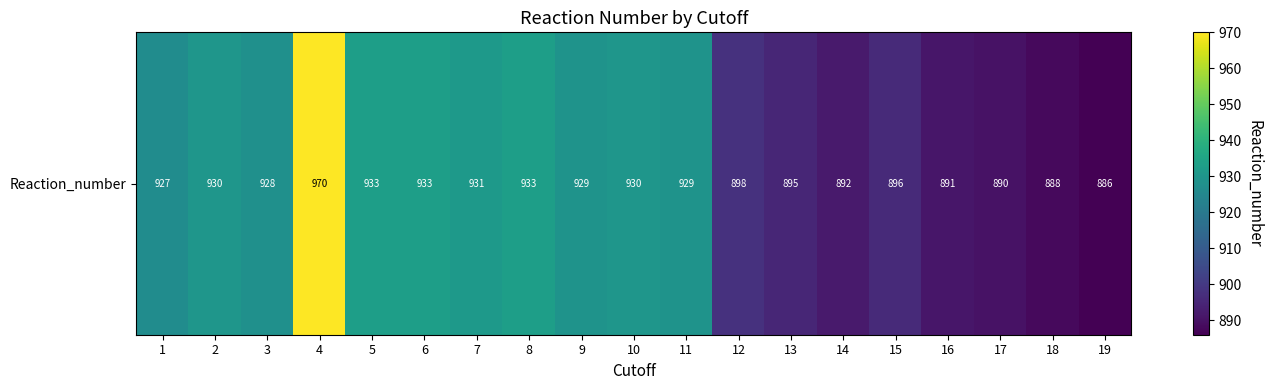

What is the minimum value shown in the chart?

886